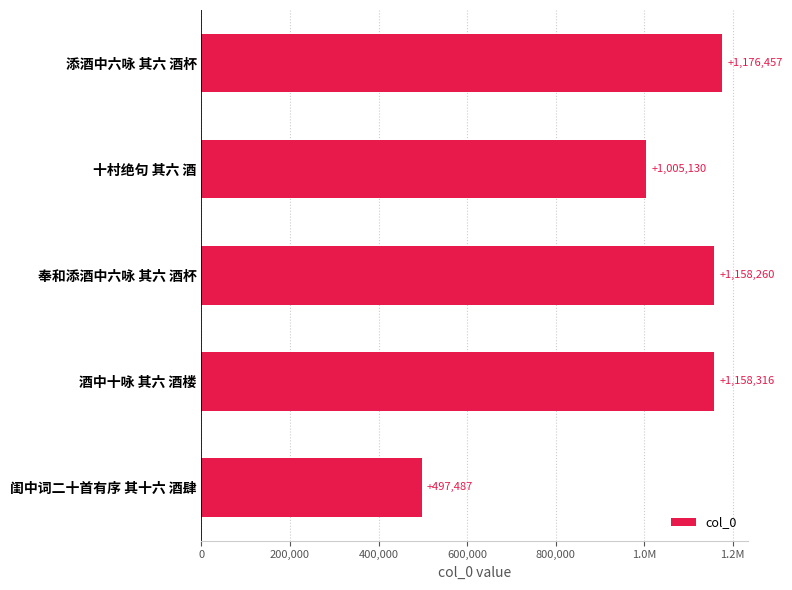

What is the greatest value displayed?

1176457